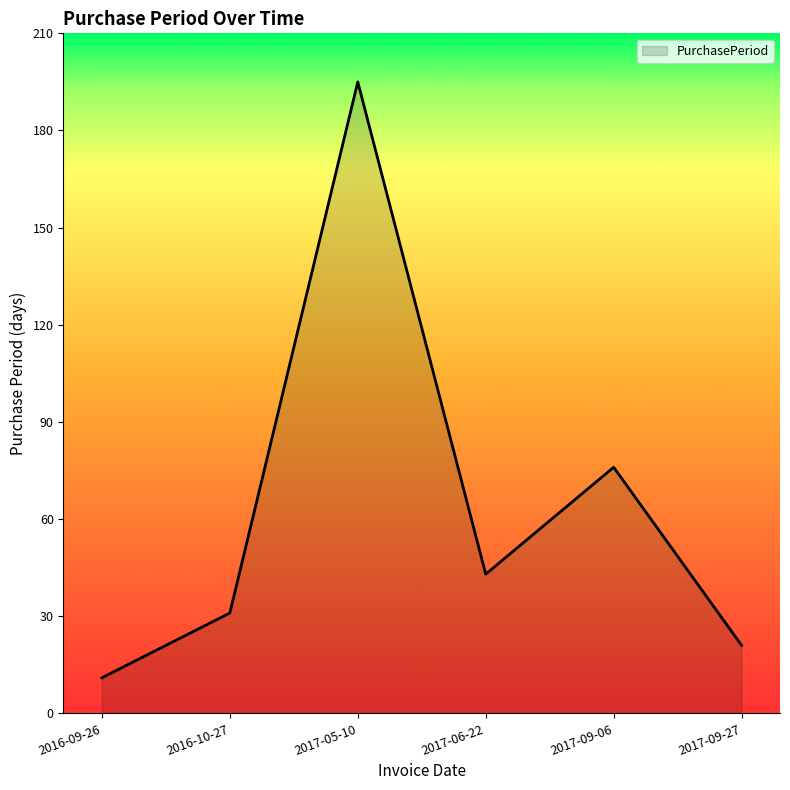

Where is the data nearest to the value 103?

2017-09-06